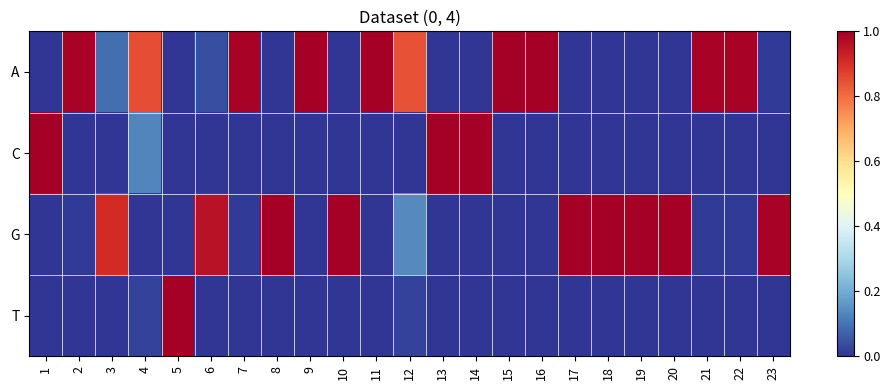

Reading right to left, what are all the values shown in this chart?

A: 23=0.0	22=1.0	21=1.0	20=0.0	19=0.0	18=0.0	17=0.0	16=1.0	15=1.0	14=0.0	13=0.0	12=0.8	11=1.0	10=0.0	9=1.0	8=0.0	7=1.0	6=0.0	5=0.0	4=0.8	3=0.1	2=1.0	1=0.0
C: 23=0.0	22=0.0	21=0.0	20=0.0	19=0.0	18=0.0	17=0.0	16=0.0	15=0.0	14=1.0	13=1.0	12=0.0	11=0.0	10=0.0	9=0.0	8=0.0	7=0.0	6=0.0	5=0.0	4=0.1	3=0.0	2=0.0	1=1.0
G: 23=1.0	22=0.0	21=0.0	20=1.0	19=1.0	18=1.0	17=1.0	16=0.0	15=0.0	14=0.0	13=0.0	12=0.1	11=0.0	10=1.0	9=0.0	8=1.0	7=0.0	6=1.0	5=0.0	4=0.0	3=0.9	2=0.0	1=0.0
T: 23=0.0	22=0.0	21=0.0	20=0.0	19=0.0	18=0.0	17=0.0	16=0.0	15=0.0	14=0.0	13=0.0	12=0.0	11=0.0	10=0.0	9=0.0	8=0.0	7=0.0	6=0.0	5=1.0	4=0.0	3=0.0	2=0.0	1=0.0